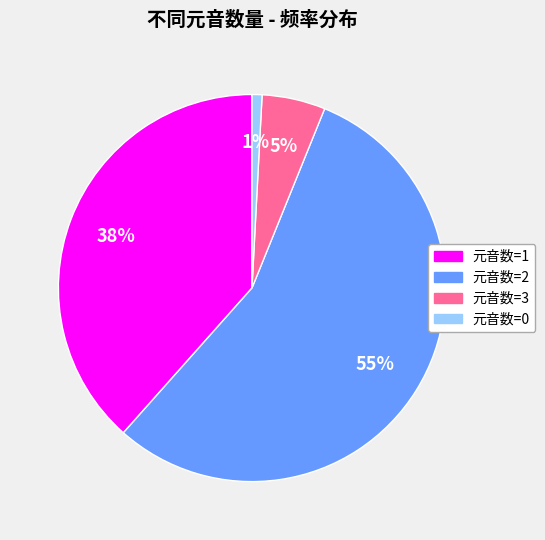

Between 元音数=3 and 元音数=1, which is larger?

元音数=1